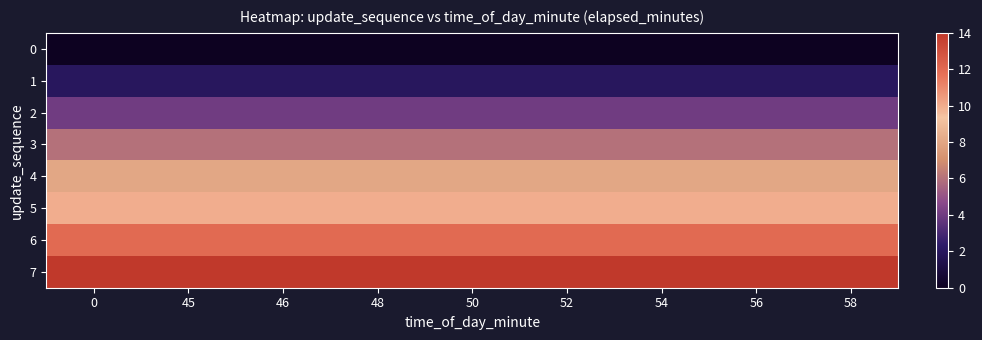

Reading left to right, list all the values displayed in this chart.

0: 0=0	45=0	46=0	48=0	50=0	52=0	54=0	56=0	58=0
1: 0=2	45=2	46=2	48=2	50=2	52=2	54=2	56=2	58=2
2: 0=4	45=4	46=4	48=4	50=4	52=4	54=4	56=4	58=4
3: 0=6	45=6	46=6	48=6	50=6	52=6	54=6	56=6	58=6
4: 0=8	45=8	46=8	48=8	50=8	52=8	54=8	56=8	58=8
5: 0=10	45=10	46=10	48=10	50=10	52=10	54=10	56=10	58=10
6: 0=12	45=12	46=12	48=12	50=12	52=12	54=12	56=12	58=12
7: 0=14	45=14	46=14	48=14	50=14	52=14	54=14	56=14	58=14